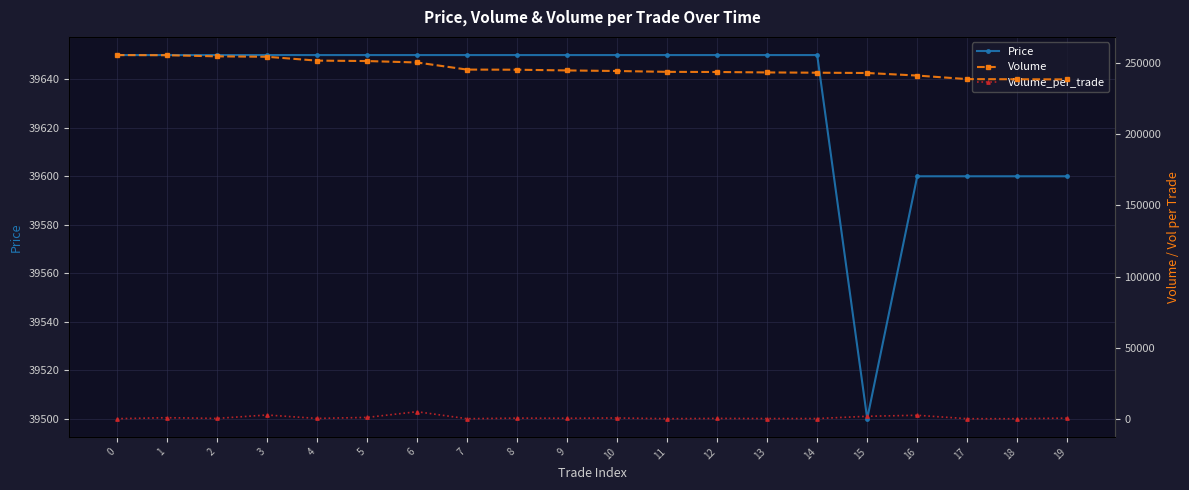

True or false: Price and Volume_per_trade cross at least once.

False